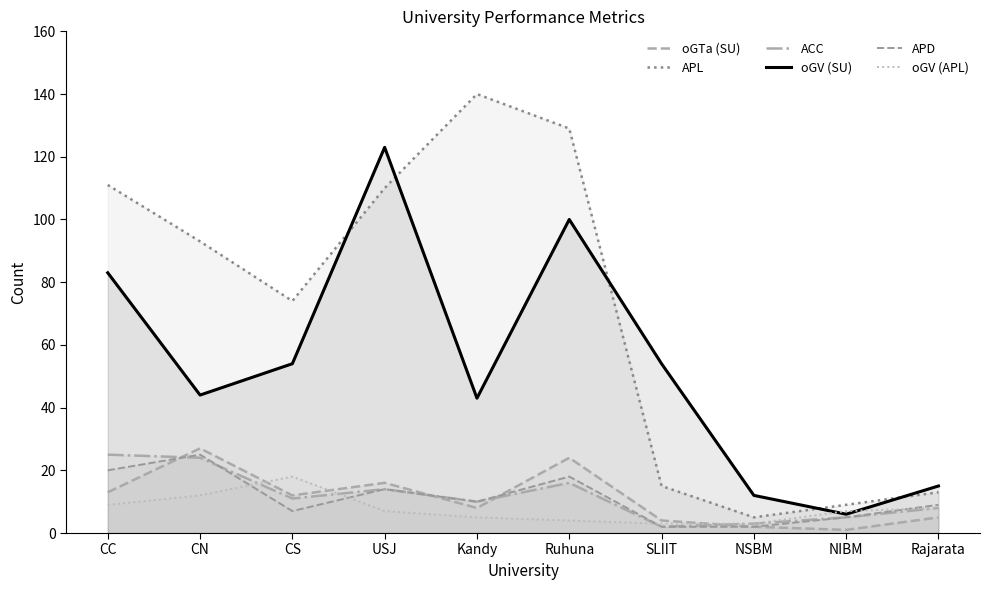

In APD, how many points are lower than both neighbors (excluding endpoints)?

2